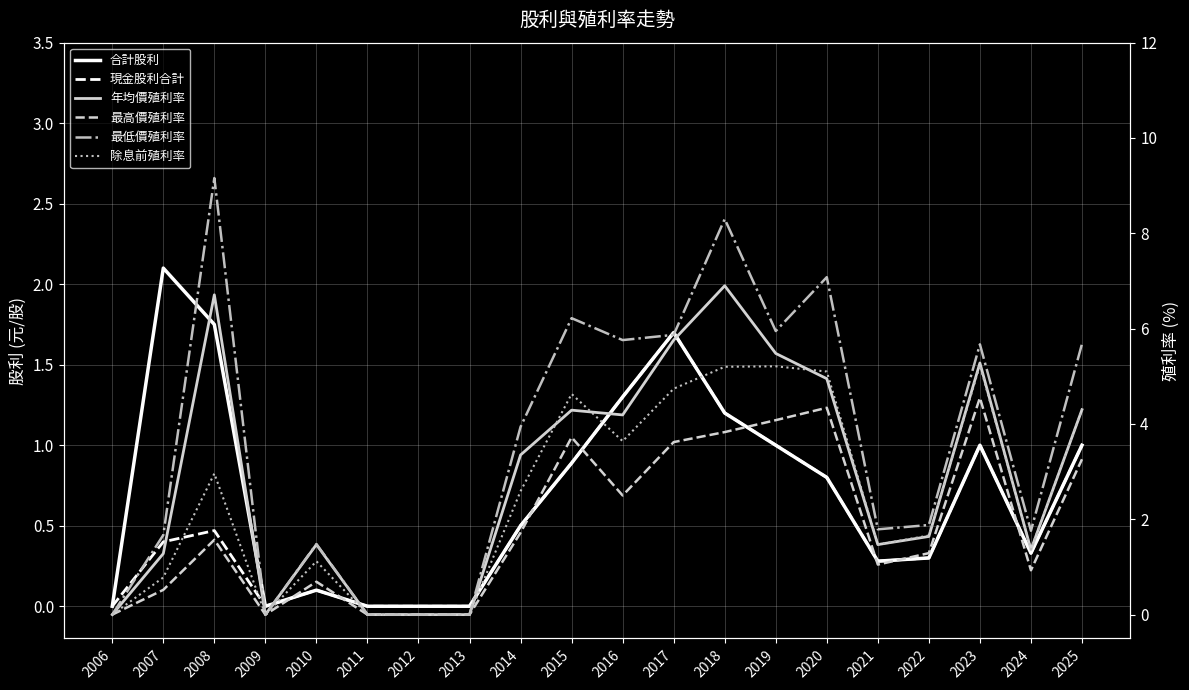

What is the difference between the second highest and second lowest values in the 最低價殖利率 series?

8.3